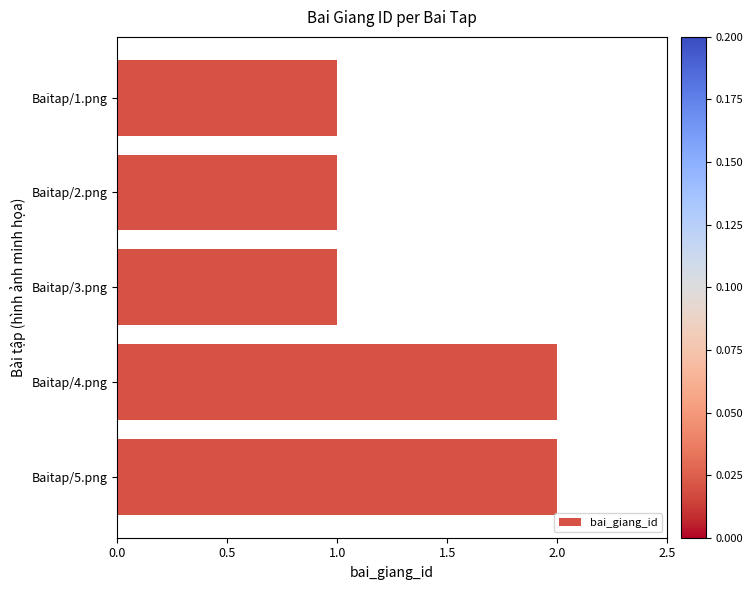

The chart shows a value of 2 at Baitap/4.png. True or false?

True